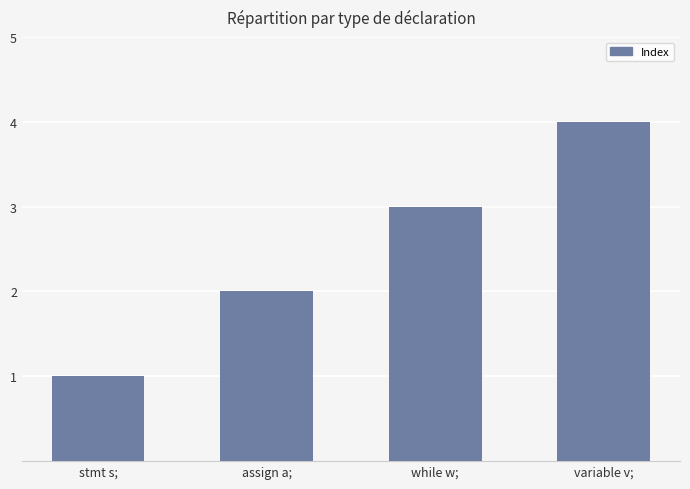

What is the minimum value shown in the chart?

1